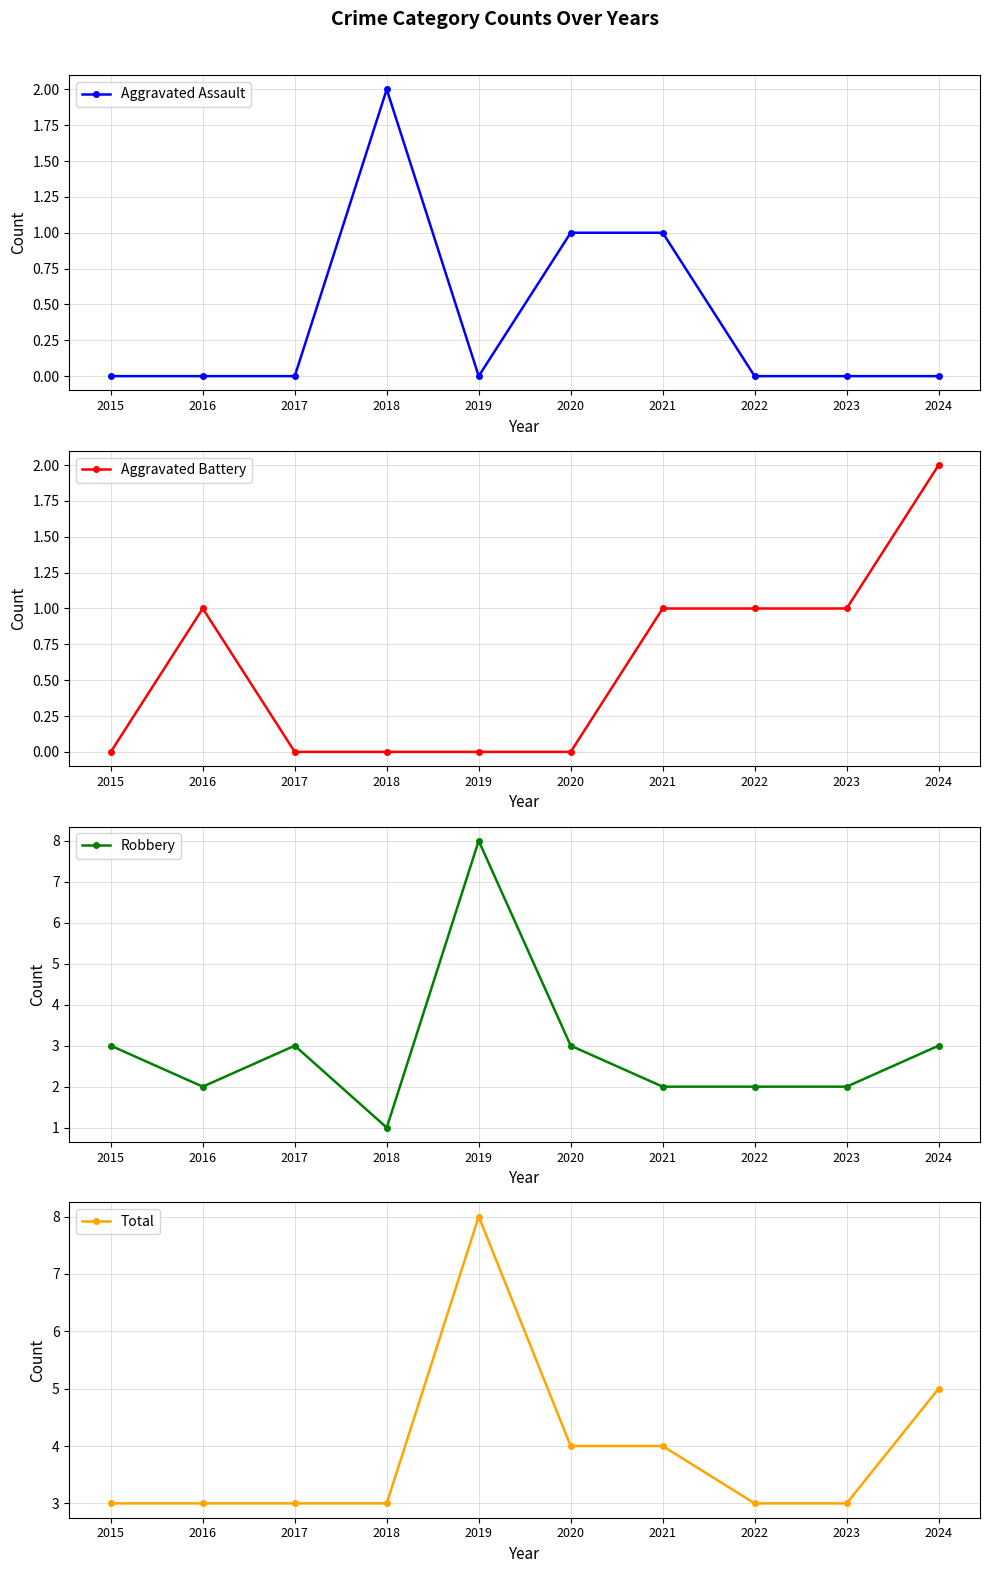

What is the difference between the maximum and second lowest values in the Robbery series?

6